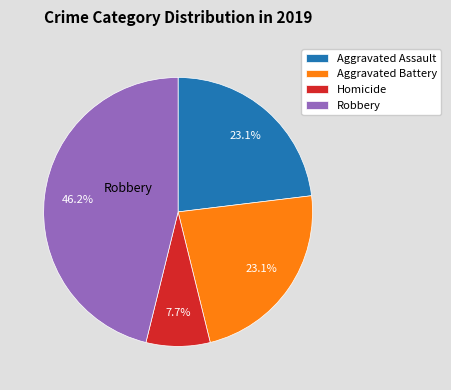

Which category has the biggest portion of the pie?

Robbery